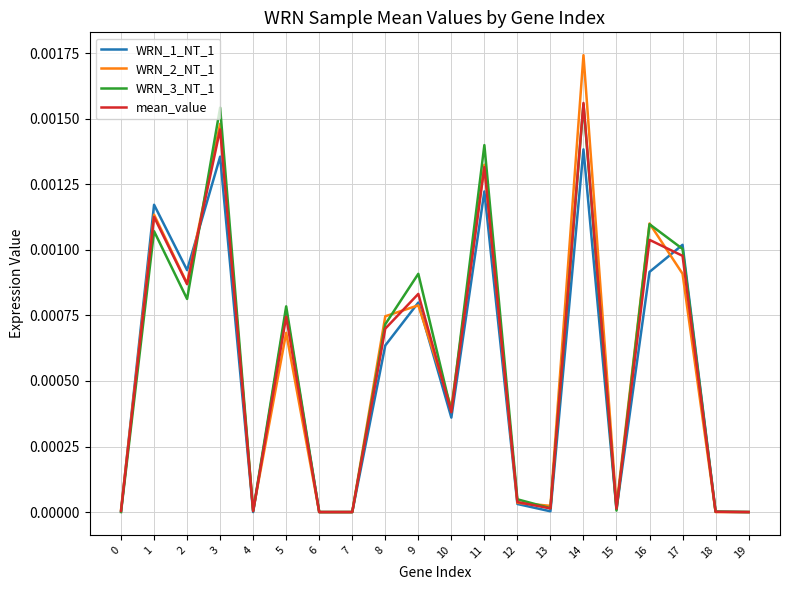

What are all the series names shown in the legend?

WRN_1_NT_1, WRN_2_NT_1, WRN_3_NT_1, mean_value